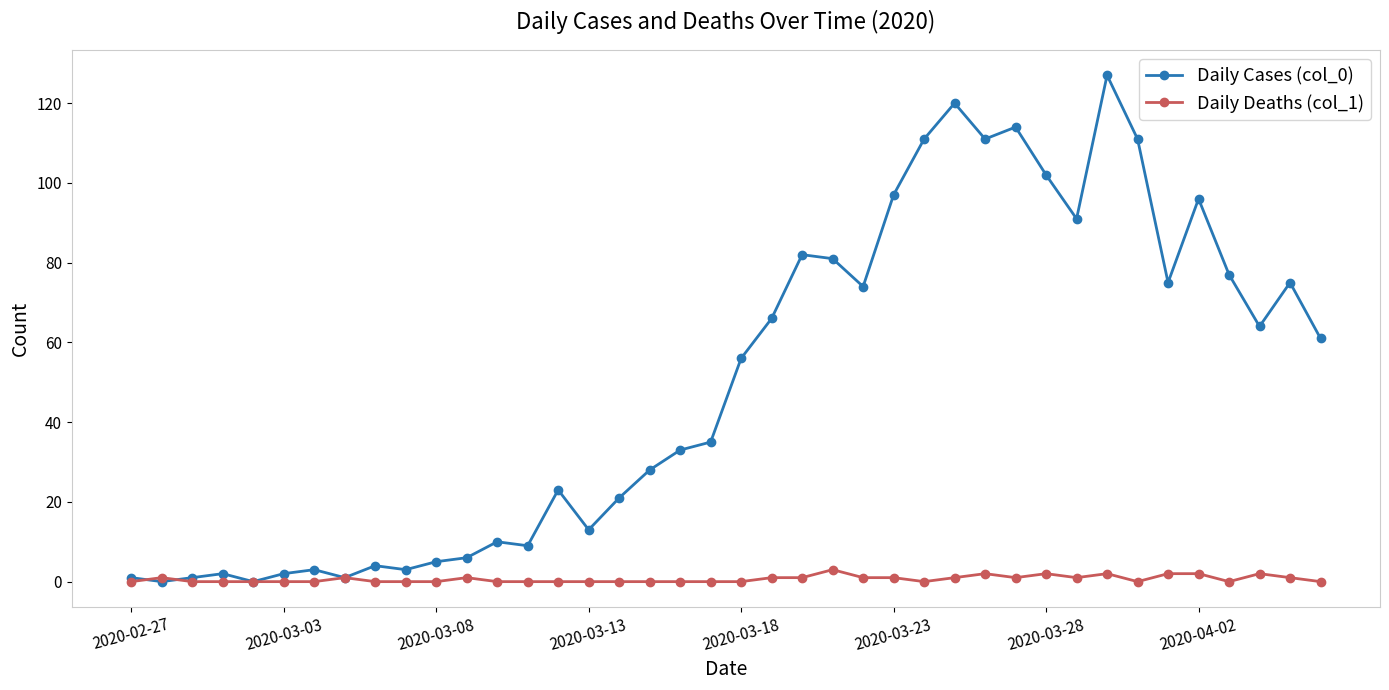

Rank the series by their average value, from highest to lowest.

Daily Cases (col_0), Daily Deaths (col_1)